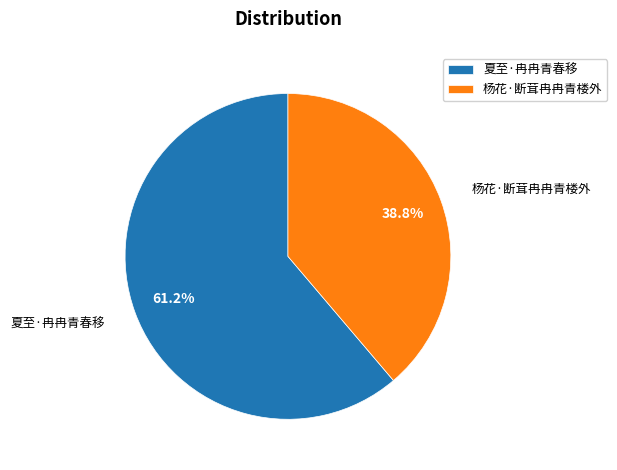

What is the smallest slice in the pie chart?

杨花·断茸冉冉青楼外